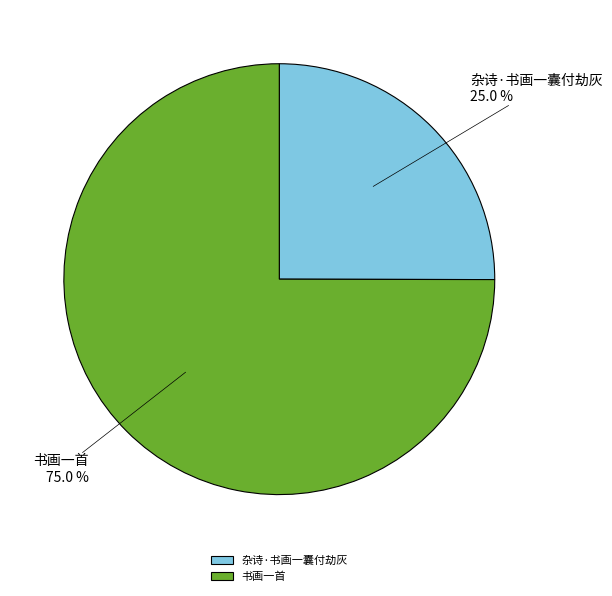

Combined, what portion of the pie is 杂诗·书画一囊付劫灰 and 书画一首?

100.0%